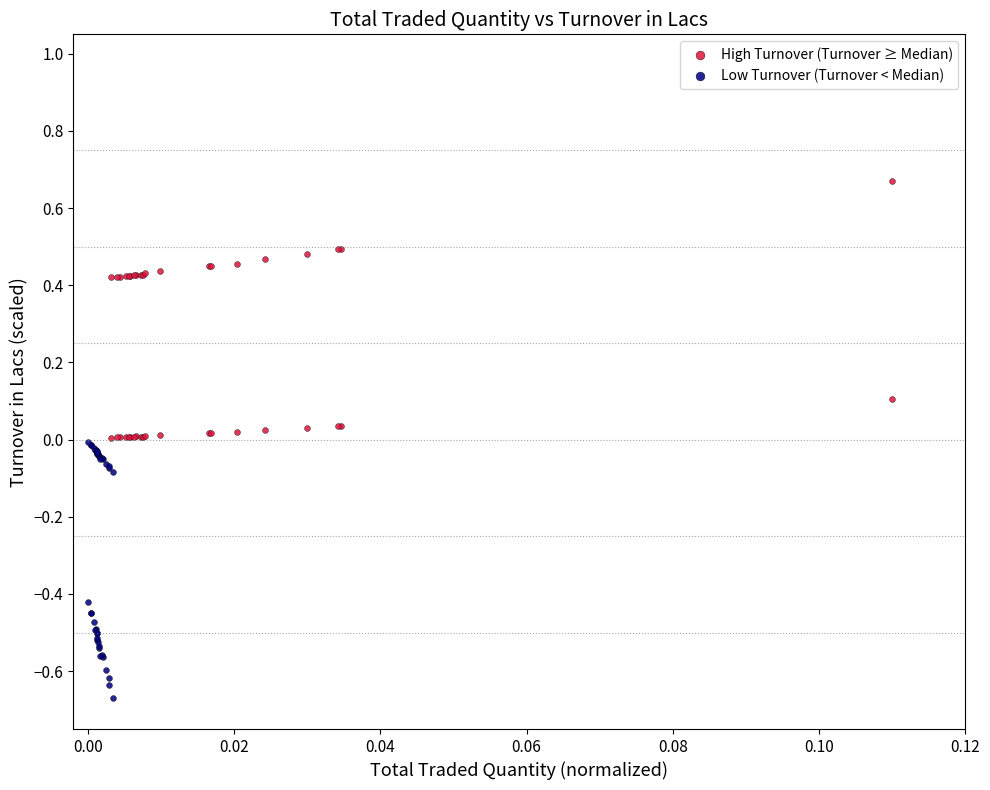

Which series reaches the minimum Y coordinate?

Low Turnover (Turnover < Median)